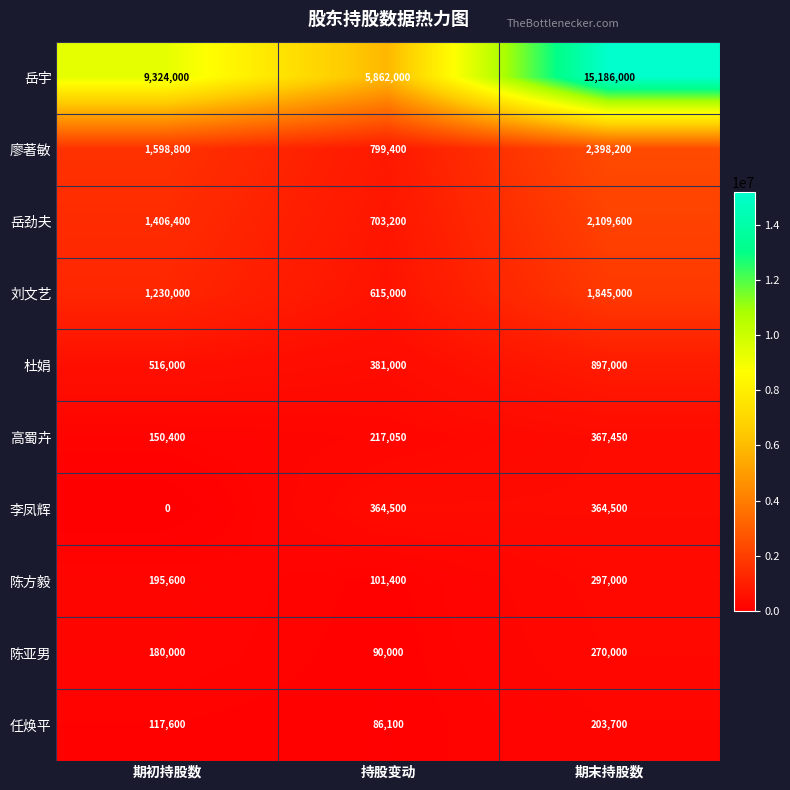

How many distinct data groups are displayed?

10